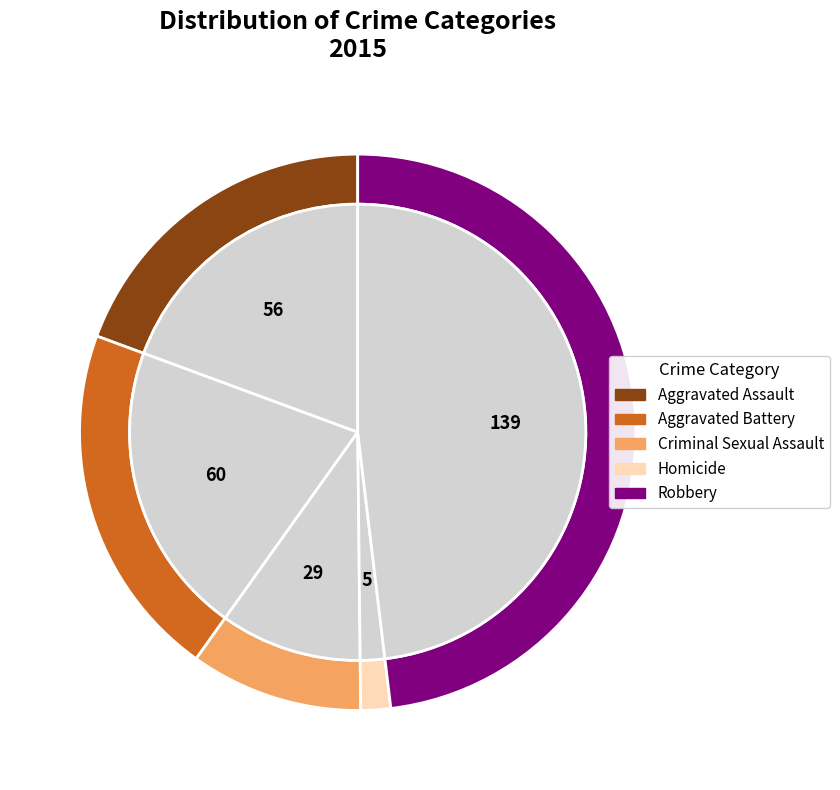

How many segments does this pie chart have?

5